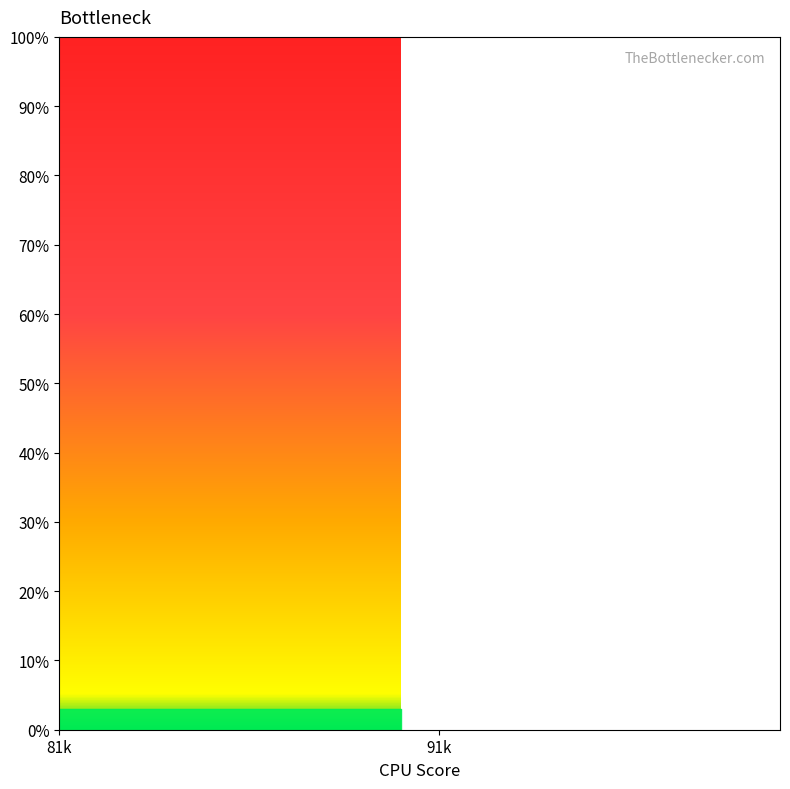

How many lines are shown in the chart?

1